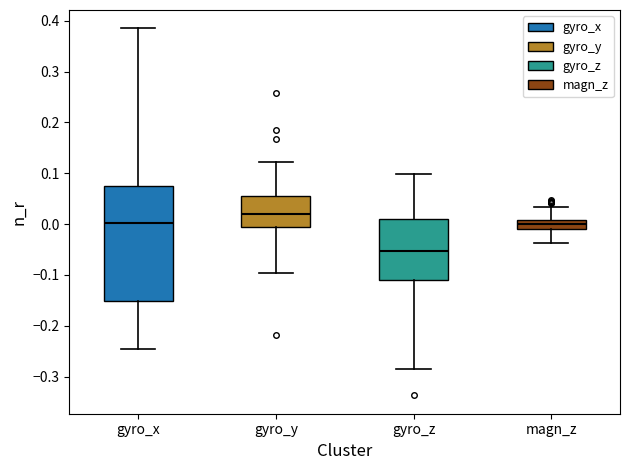

Where does the median line of the box for gyro_z sit on the y-axis? The values are not printed on the chart, so give them approximately, as read against the axis.

-0.05